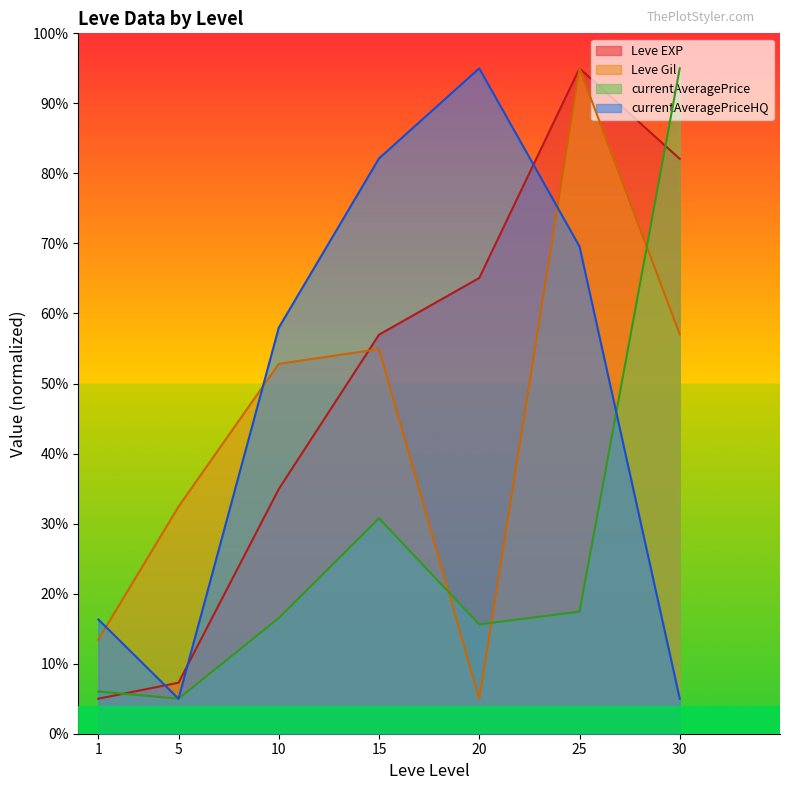

At which category is the sum across all series the highest?

25